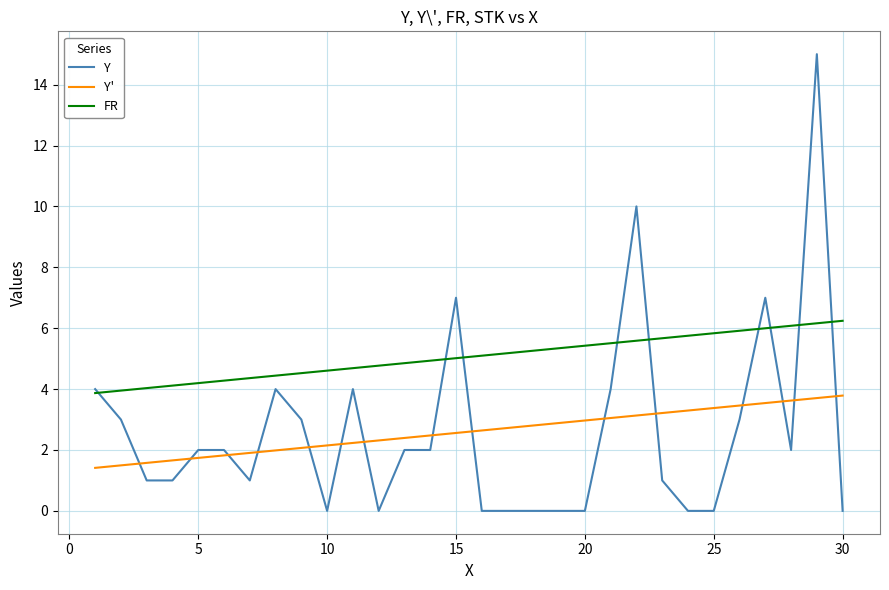

What is the highest value of the Y series?

15.0